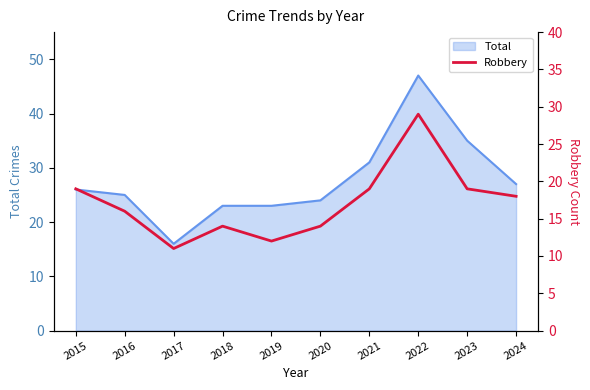

Reading right to left, extract all data points from this chart.

2024=18	2023=19	2022=29	2021=19	2020=14	2019=12	2018=14	2017=11	2016=16	2015=19